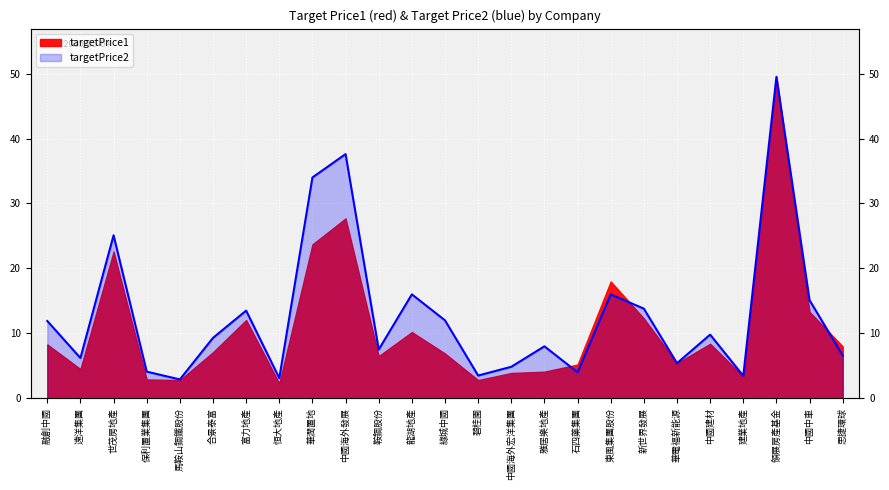

Reading left to right, transcribe all the data shown in this chart.

11.9	6.2	25.1	4.1	2.9	9.3	13.5	3.1	34.0	37.6	7.5	16.0	12.0	3.5	4.8	8.0	4.0	16.0	13.8	5.4	9.8	3.5	49.5	15.1	6.6